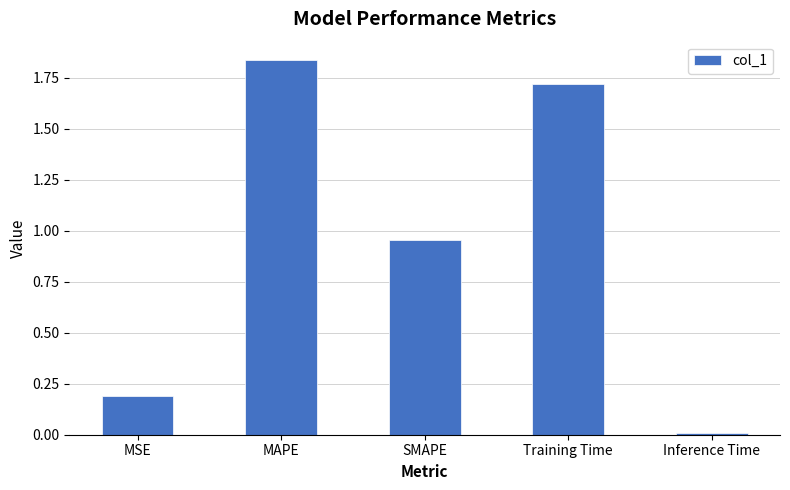

Count the number of data series in this chart.

1